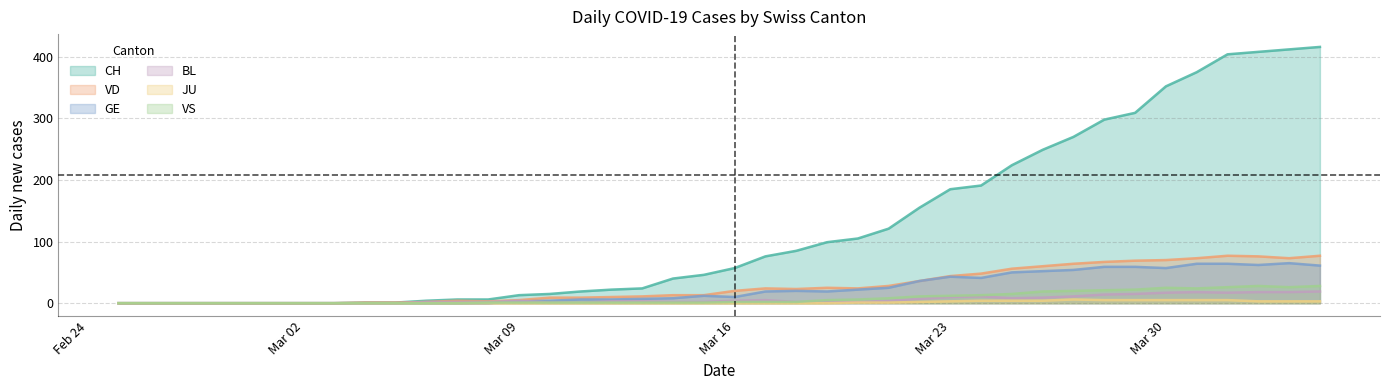

Reading right to left, extract all data points from this chart.

CH: 416	412	408	404	375	352	309	298	270	249	224	191	185	155	121	105	99	85	76	57	46	40	24	22	19	15	13	6	6	4	1	1	0	0	0	0	0	0	0	0
VD: 77	73	76	77	73	70	69	67	64	60	56	48	44	36	28	24	25	23	24	20	13	13	11	10	9	9	5	3	4	2	1	1	0	0	0	0	0	0	0	0
GE: 61	65	62	64	64	57	59	59	54	52	50	41	43	36	25	22	19	20	19	10	12	8	7	6	6	4	3	0	0	0	0	0	0	0	0	0	0	0	0	0
BL: 19	18	18	17	18	17	15	14	11	9	8	11	10	7	4	2	2	2	5	4	2	2	3	3	1	1	4	2	2	2	0	0	0	0	0	0	0	0	0	0
JU: 3	3	3	5	5	5	5	5	6	4	4	4	3	2	1	1	0	0	0	0	0	0	0	0	0	0	0	0	0	0	0	0	0	0	0	0	0	0	0	0
VS: 28	26	28	26	24	25	22	21	20	19	15	13	12	11	8	6	5	2	2	2	1	1	1	1	1	1	1	1	0	0	0	0	0	0	0	0	0	0	0	0